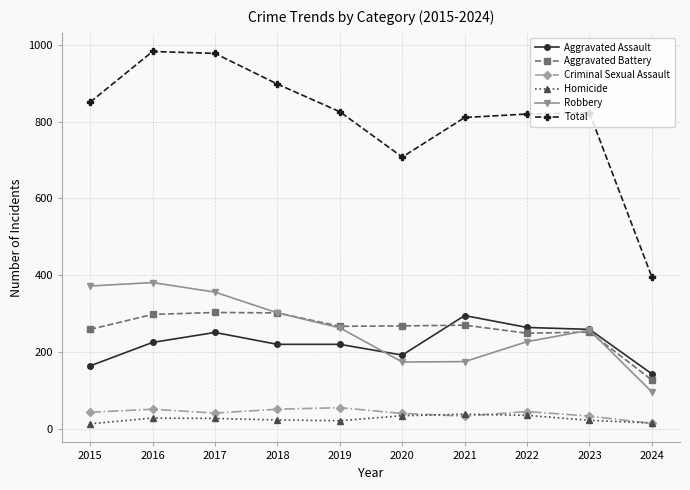

Count the number of categories in the chart.

10